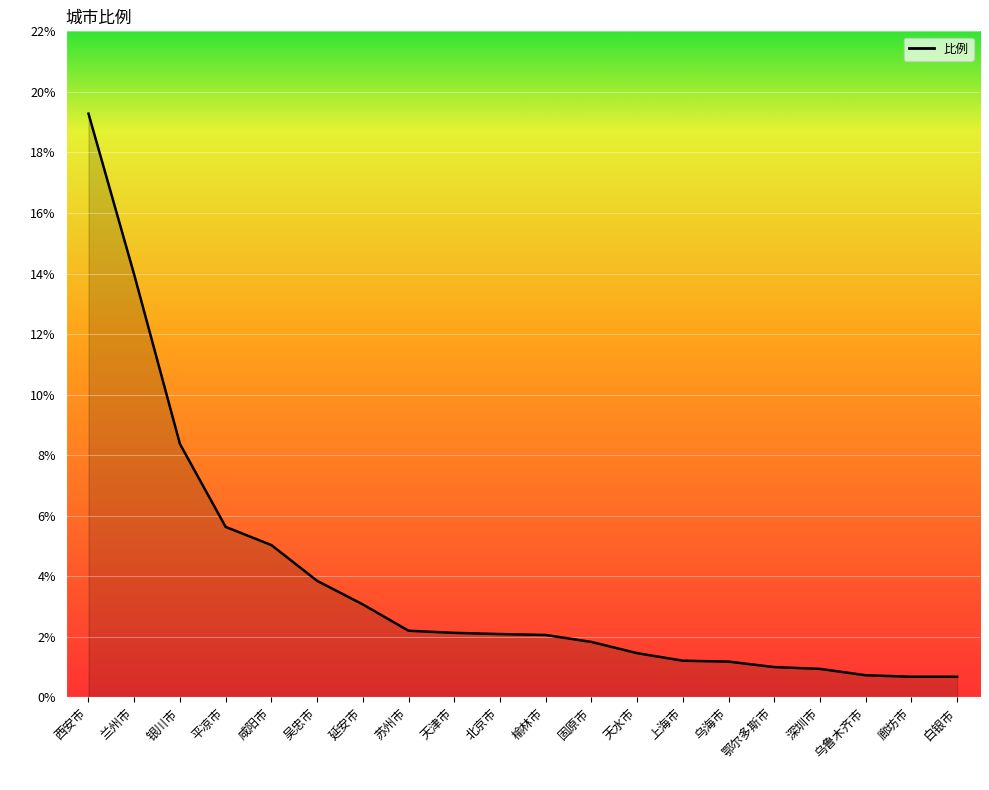

True or false: the data shows 2.1 at 天津市.

True